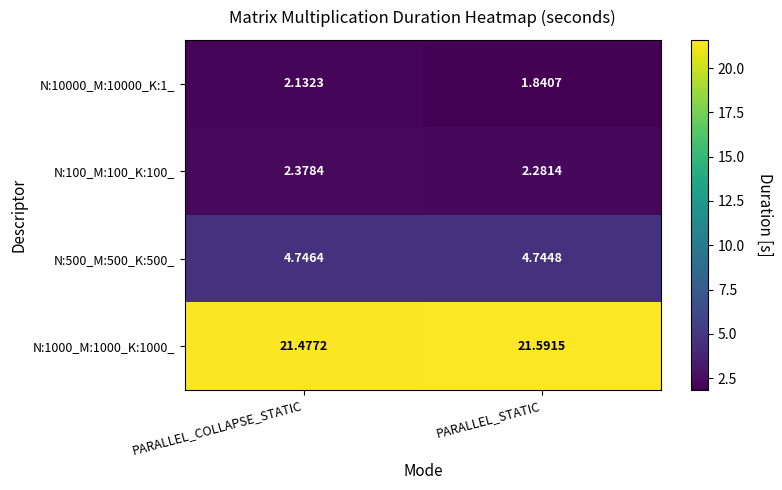

Which category has the highest value across all series?

PARALLEL_STATIC